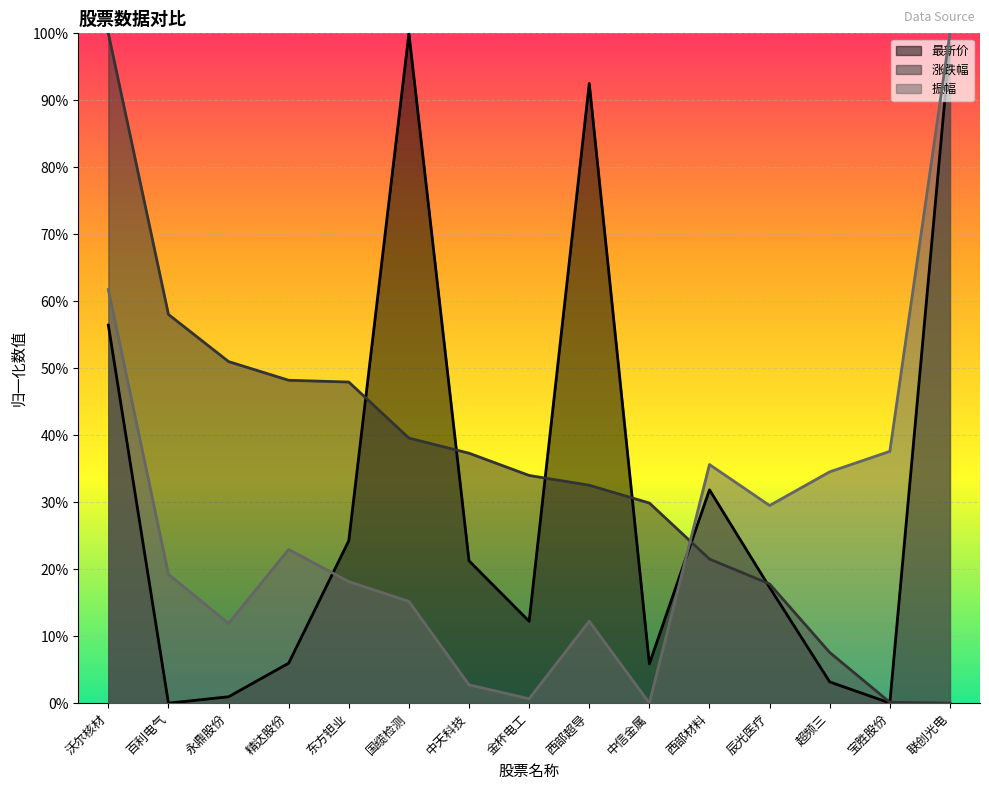

What is the average value of the 最新价 series?

31.4